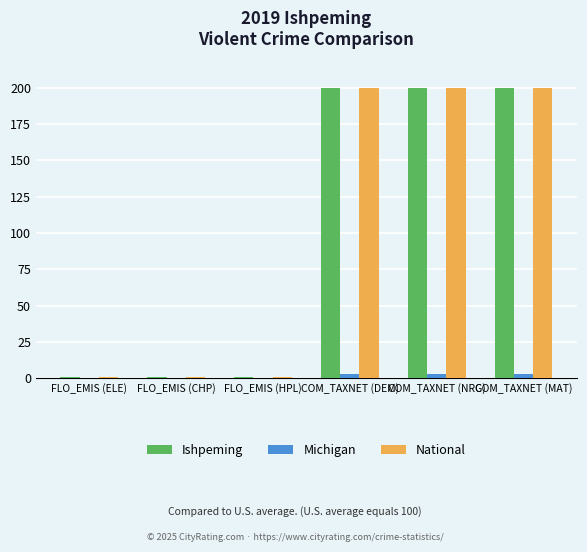

The value of Ishpeming at COM_TAXNET (NRG) is 320.9. True or false?

False